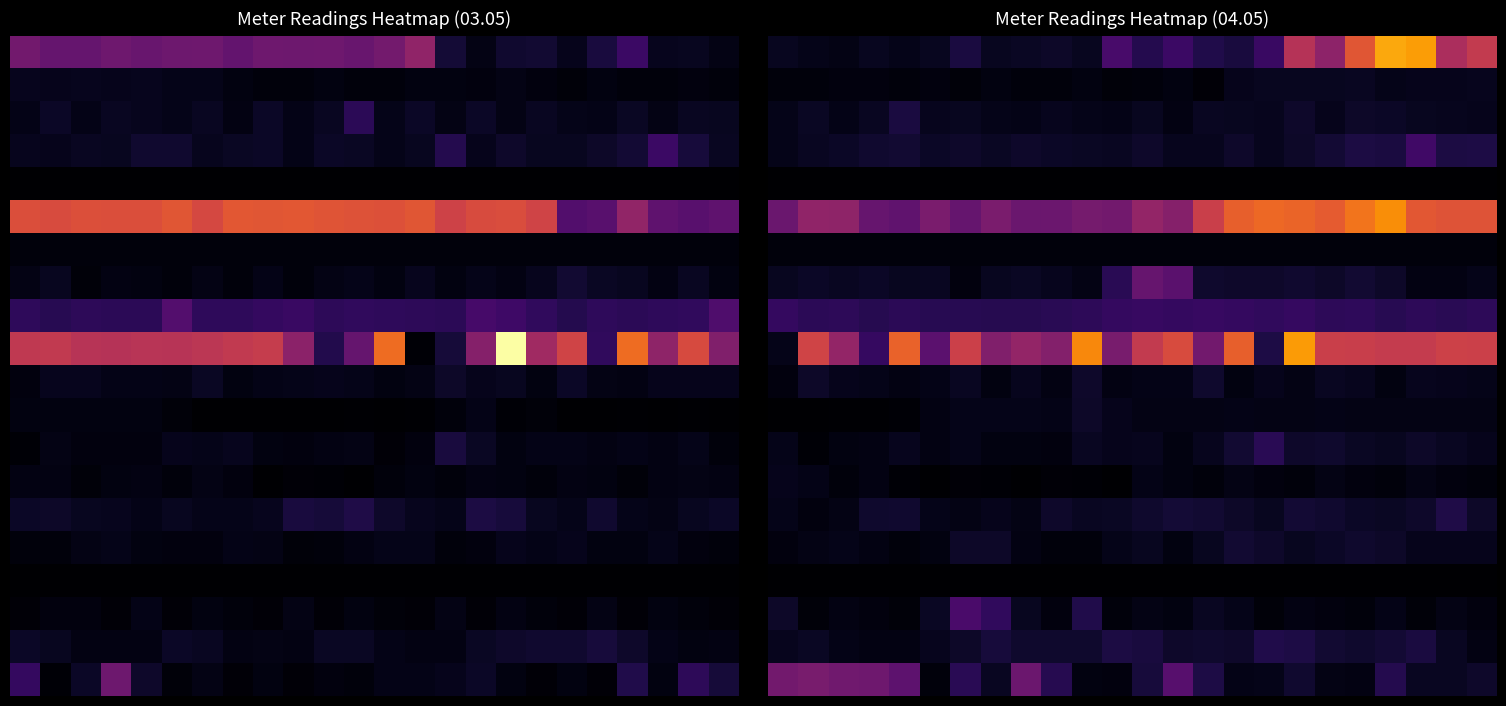

At which category is the sum across all series the highest?

20